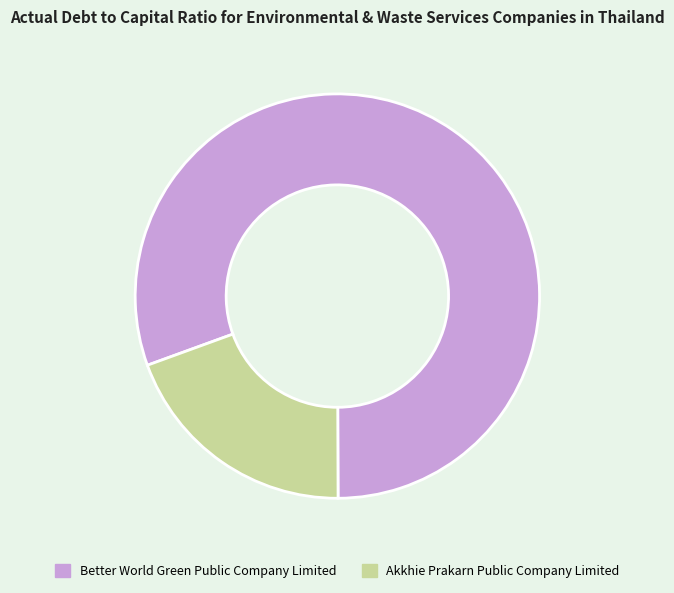

Which has a higher value, Better World Green Public Company Limited or Akkhie Prakarn Public Company Limited?

Better World Green Public Company Limited